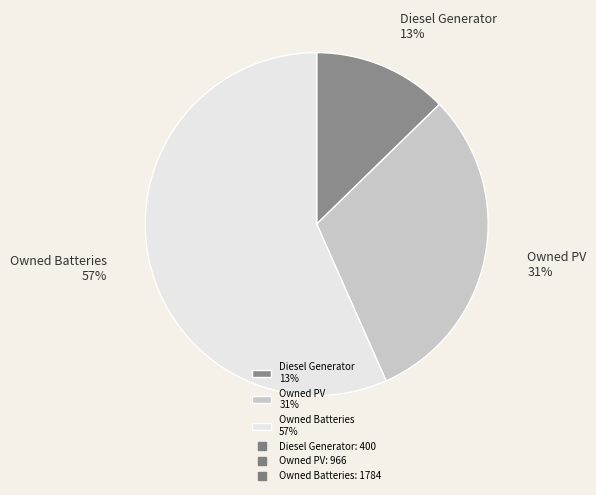

Is it true that Owned Batteries is 57% of the pie?

True